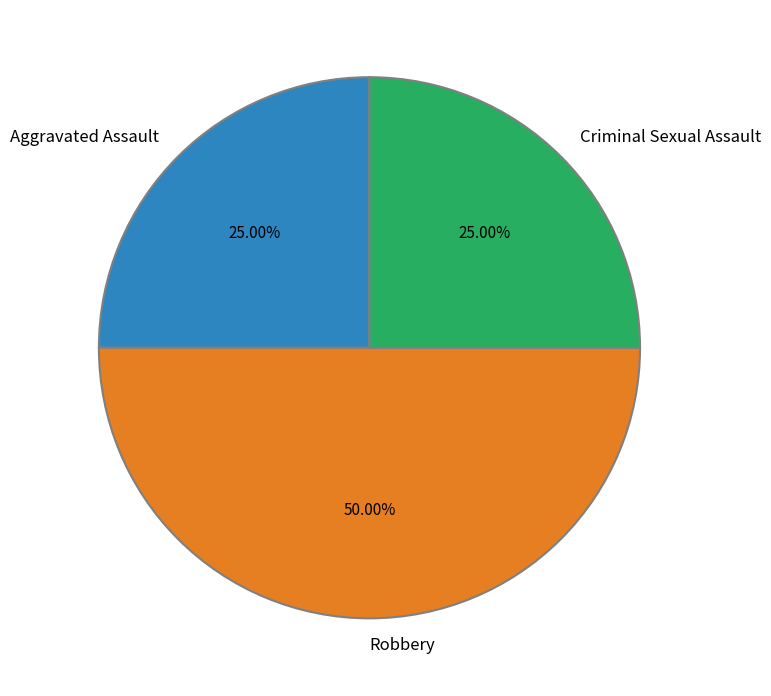

Does Criminal Sexual Assault represent more than half of the total?

No